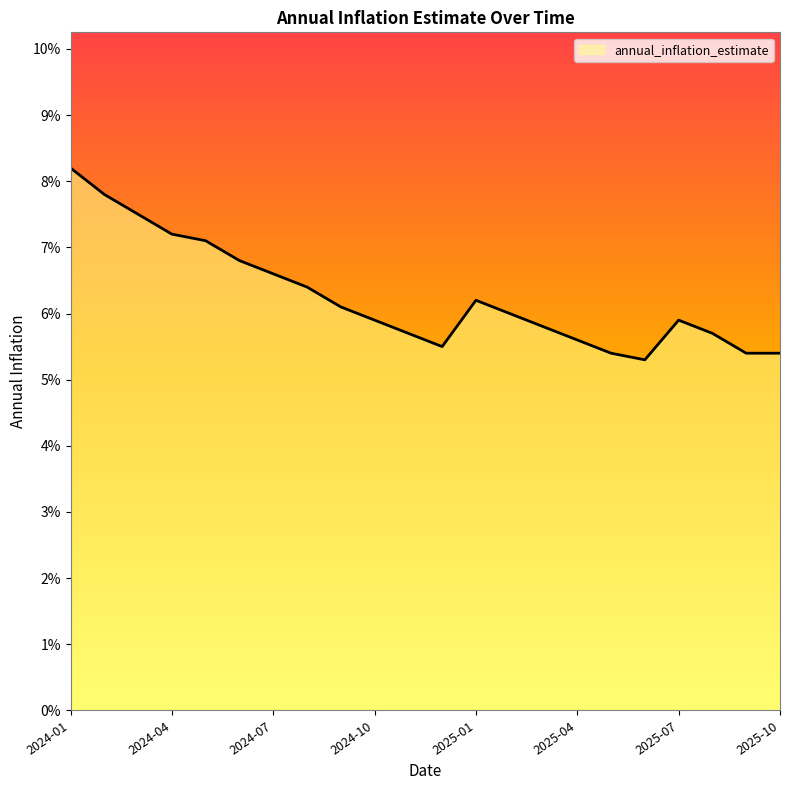

Which category has the lowest value across all series?

2025-06-01